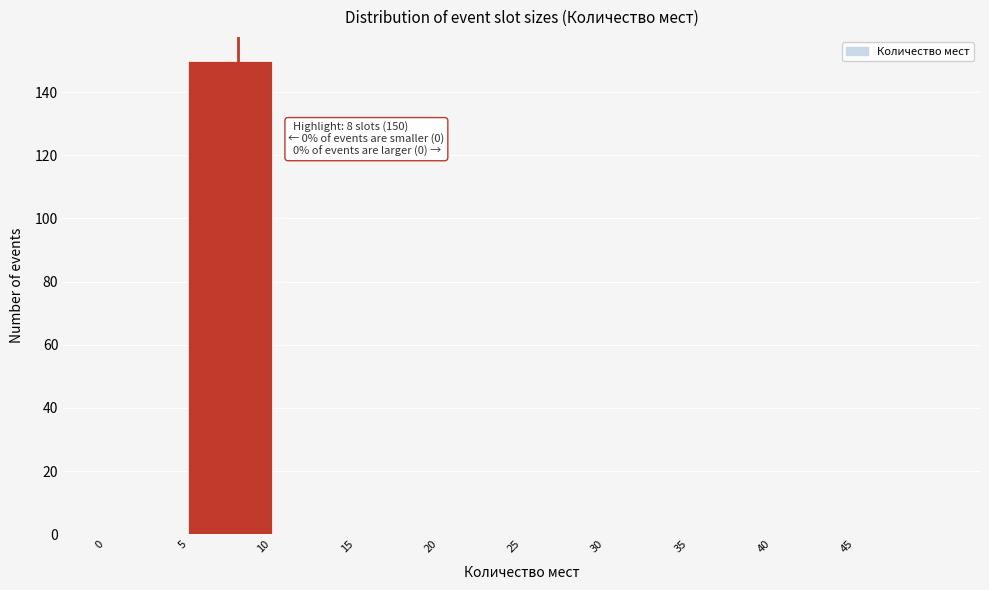

Which range on the x-axis has the tallest bar?

5 to 10